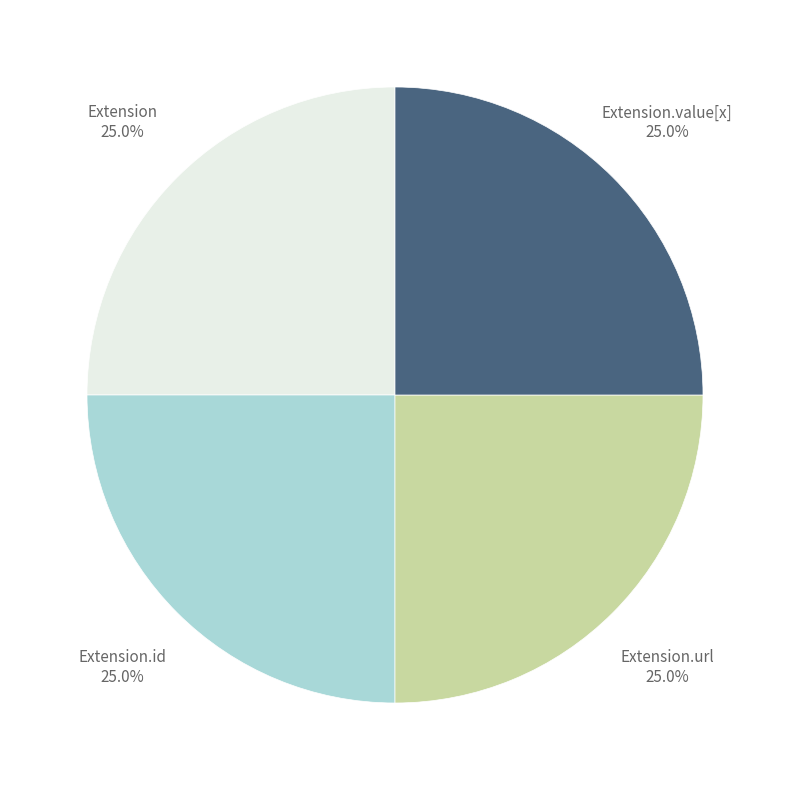

Count the number of slices in the pie.

4